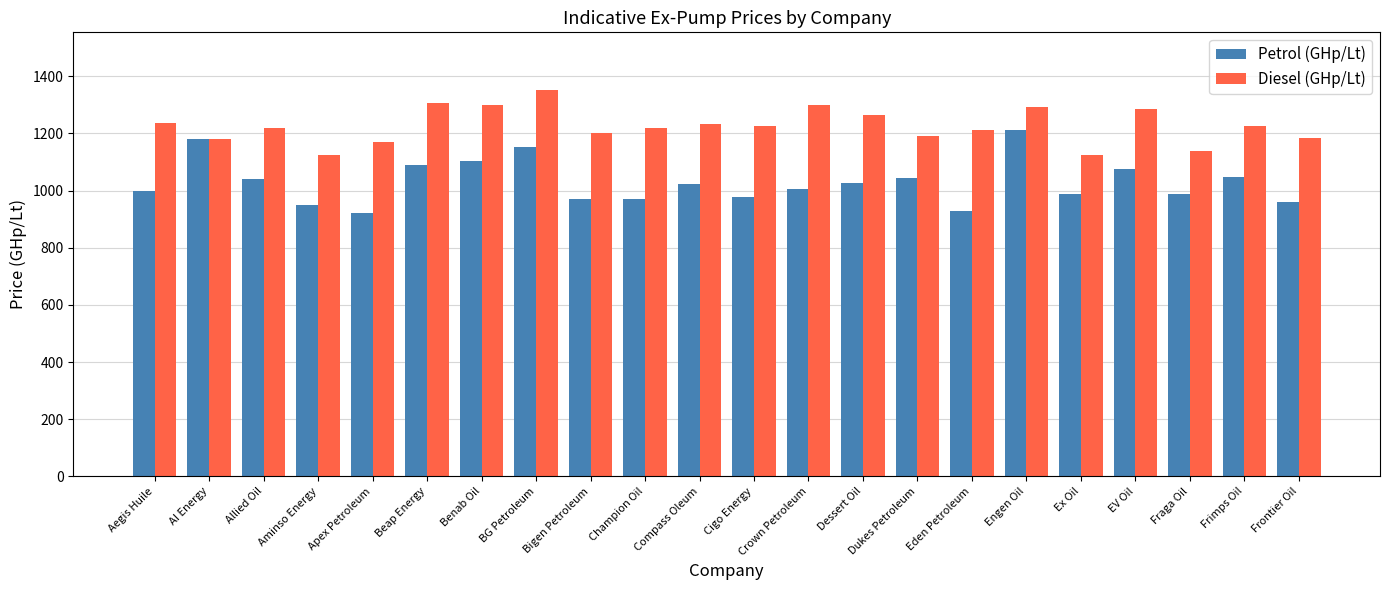

What is the approximate value of Petrol (GHp/Lt) at Beap Energy?

1088.0